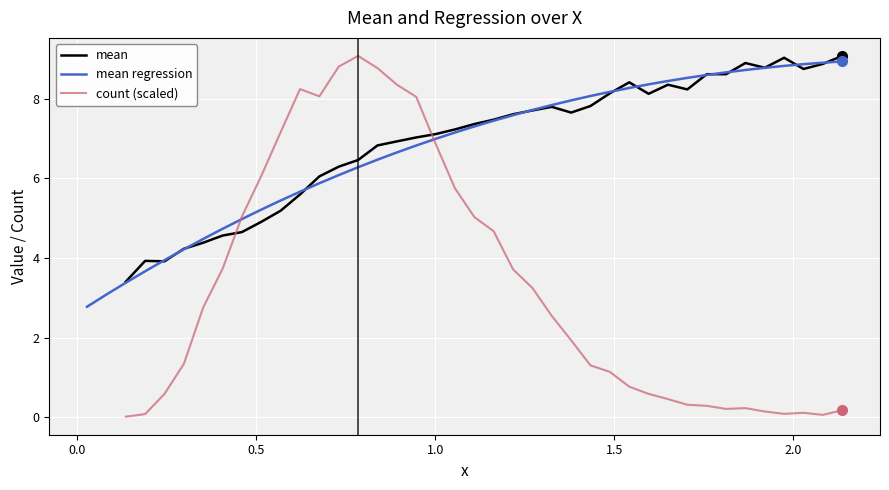

How many intersections are there between mean and count (scaled)?

2